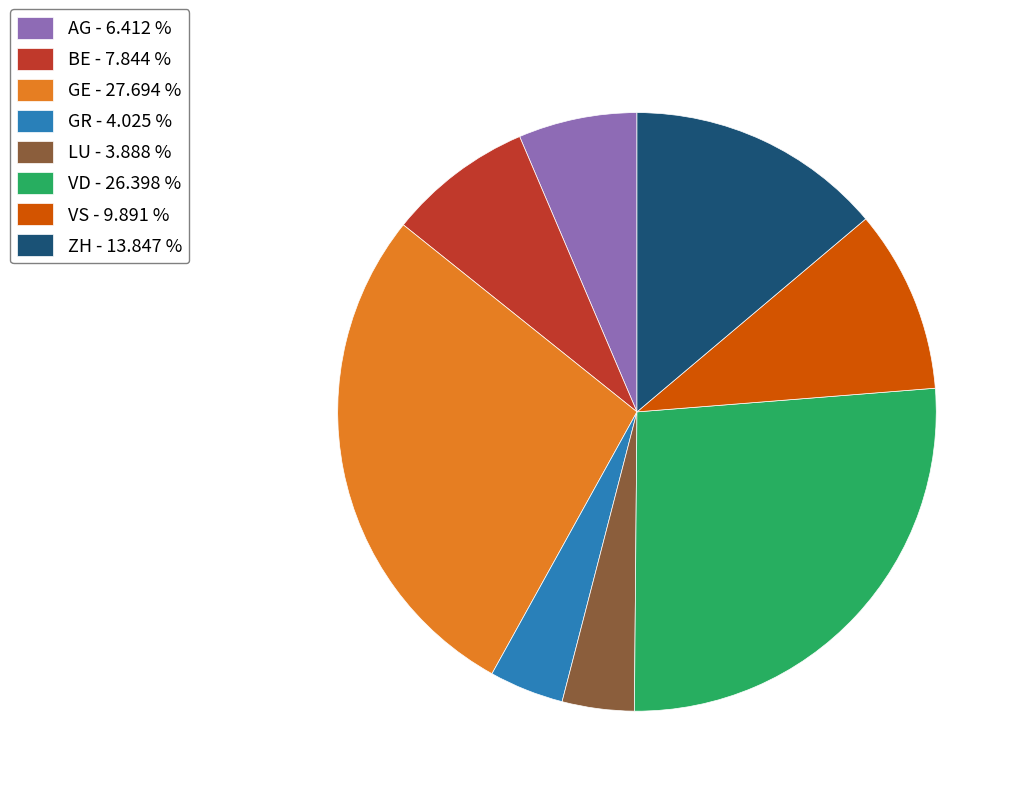

Does GE represent more than half of the total?

No